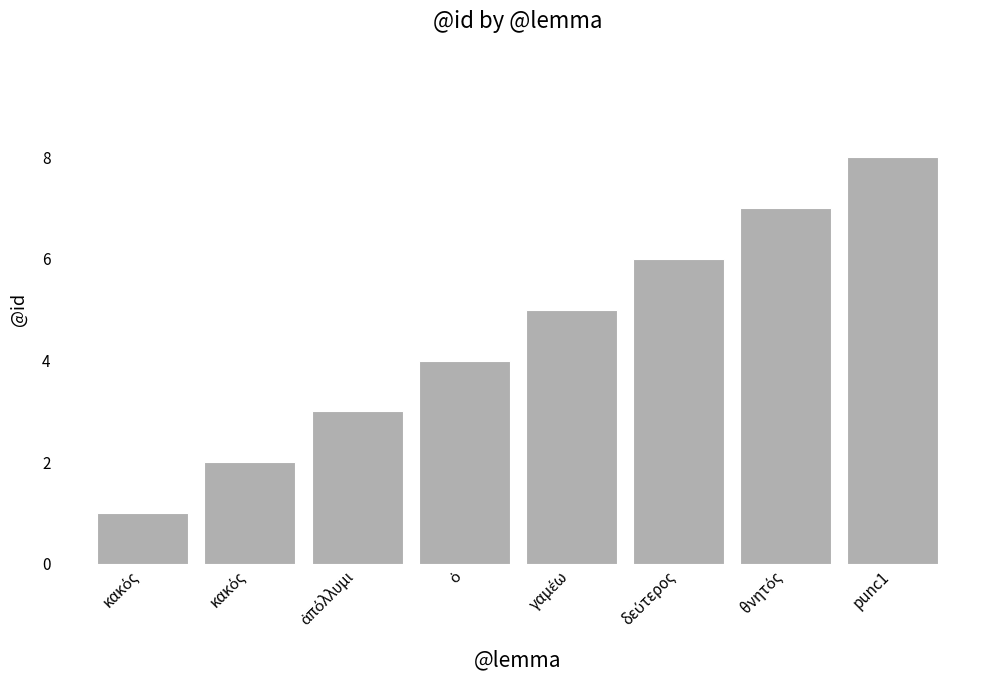

Reading left to right, list all the values displayed in this chart.

1	2	3	4	5	6	7	8